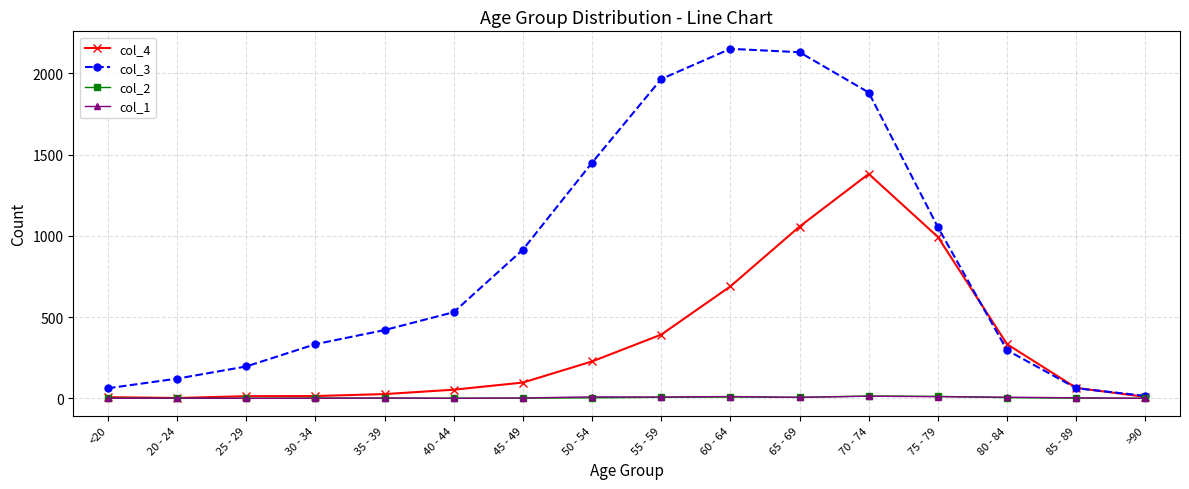

Which series has the widest spread of values?

col_3